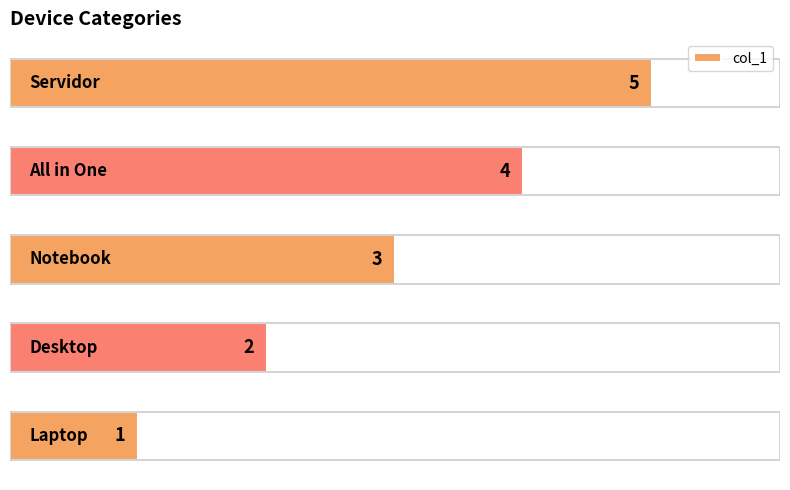

What is the sum of all values?

15